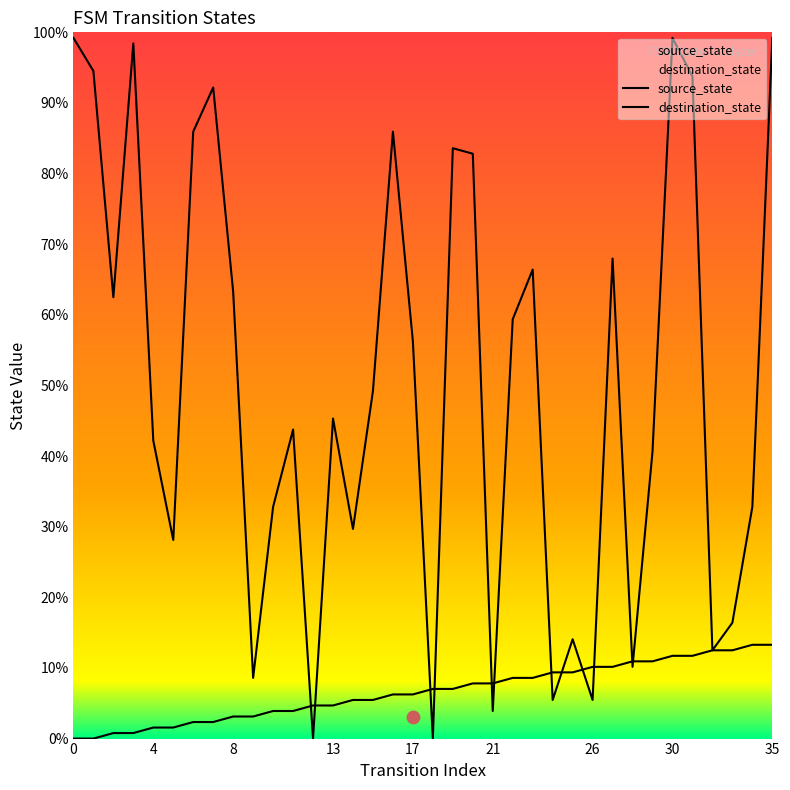

Which series contains the lowest Y value?

source_state